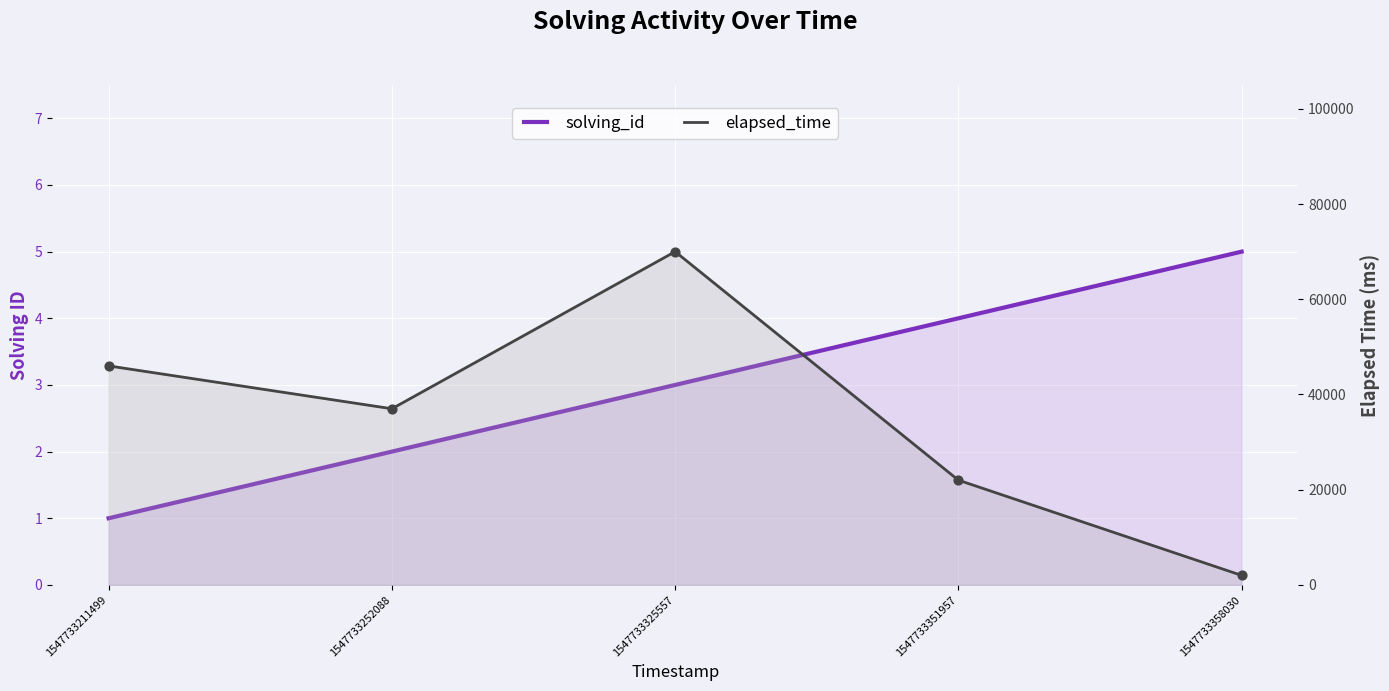

What is the total value across all series at 1547733211499?

46001